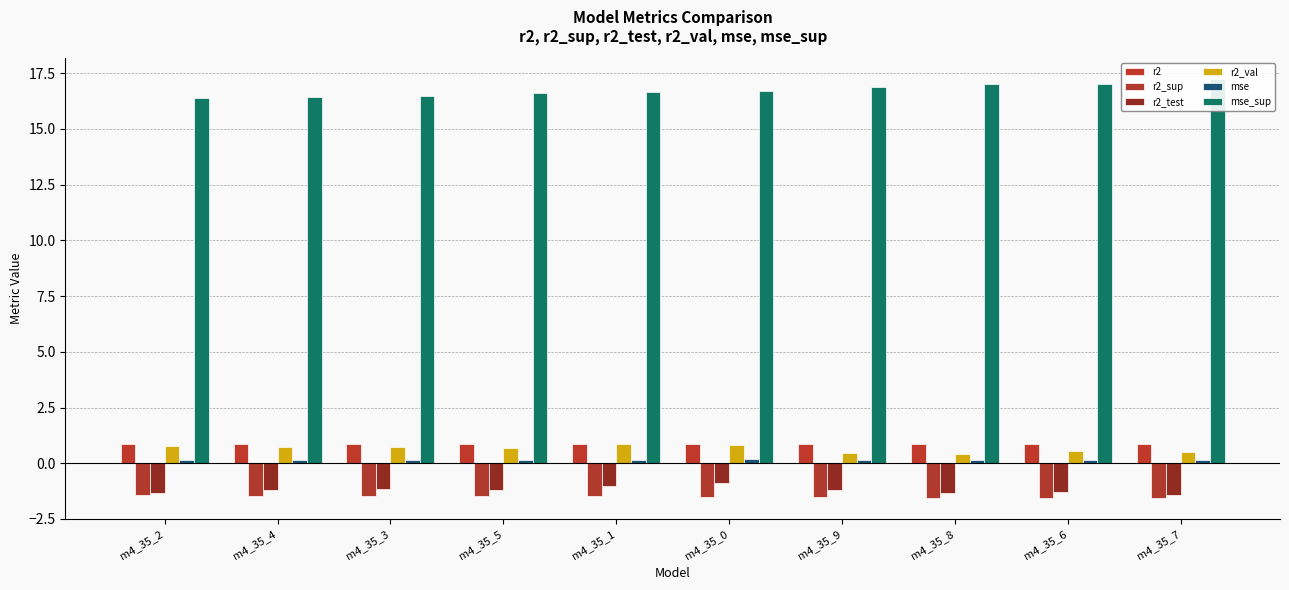

What is the label of the 8th bar from the left?

m4_35_8